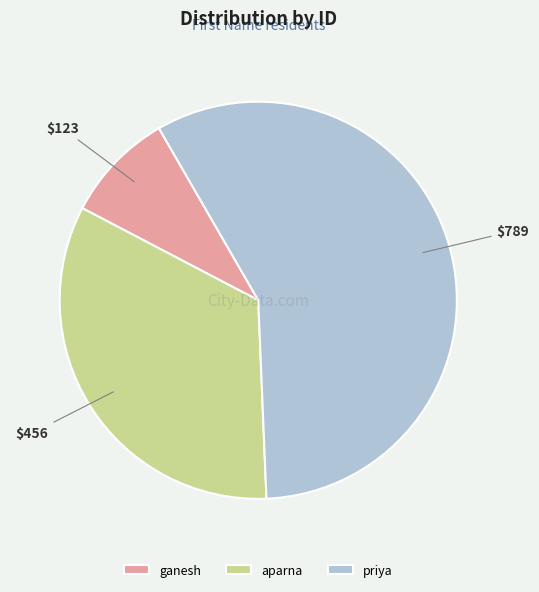

What is the smallest slice in the pie chart?

ganesh